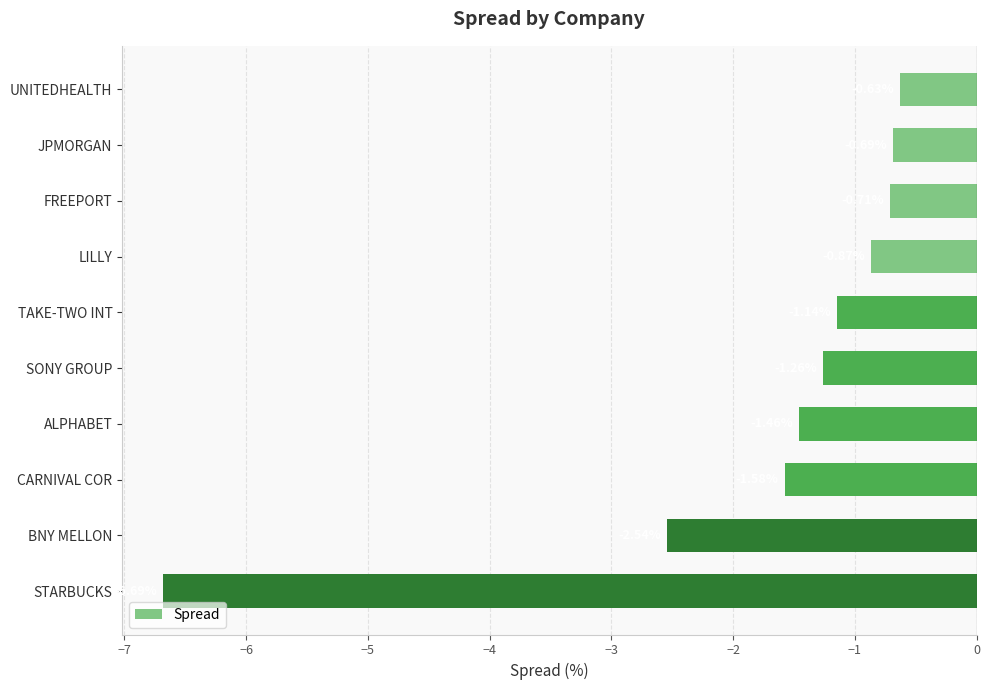

Between TAKE-TWO INT and ALPHABET, which is larger?

TAKE-TWO INT